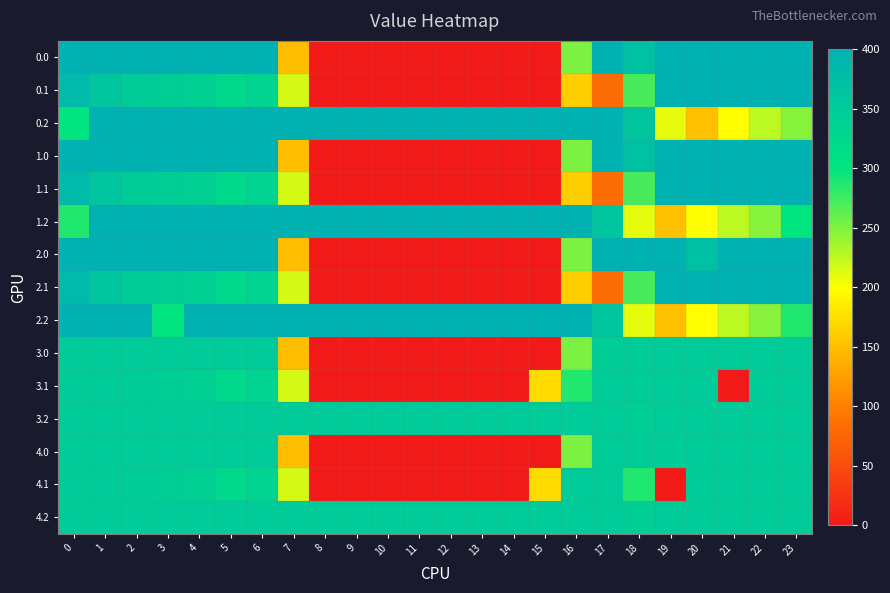

Rank the series at 17 from lowest to highest value.

0.1, 1.1, 2.1, 3.0, 3.1, 3.2, 4.0, 4.1, 4.2, 1.2, 2.2, 0.0, 0.2, 1.0, 2.0